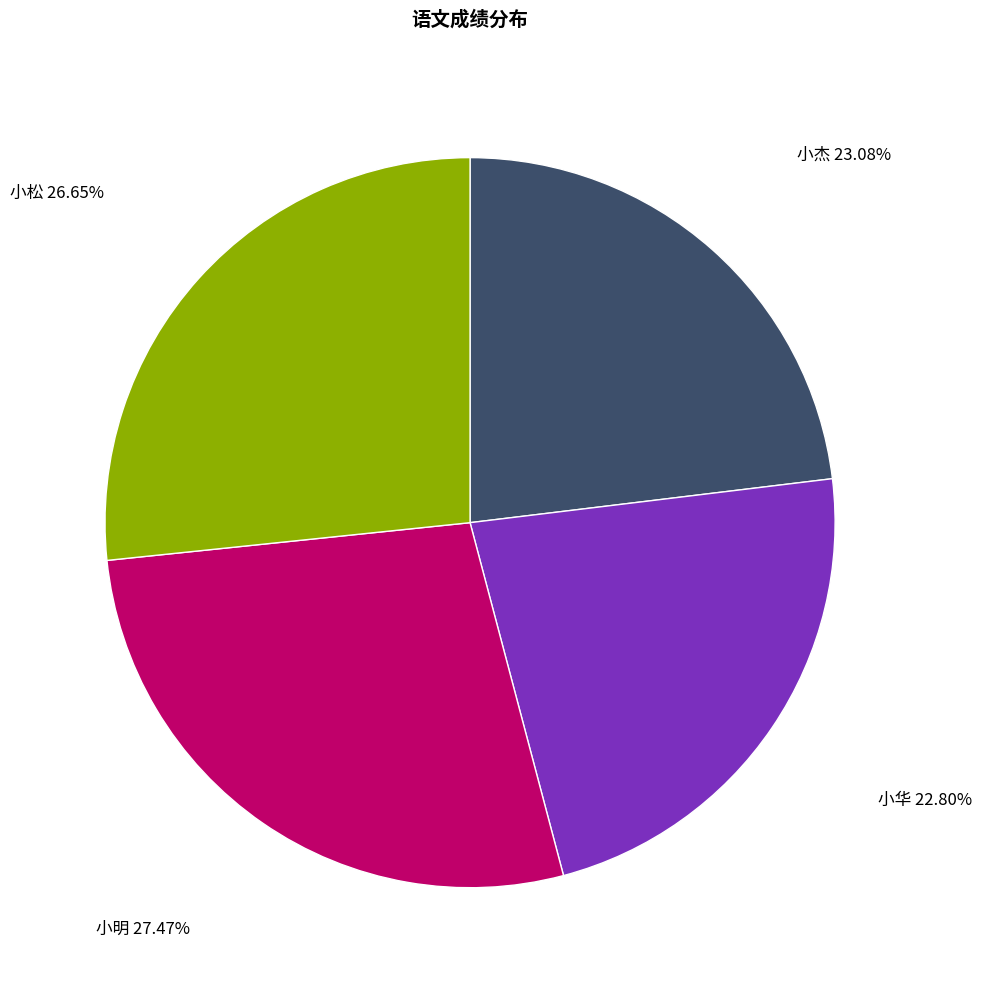

To the nearest percent, what is the average slice percentage?

25%